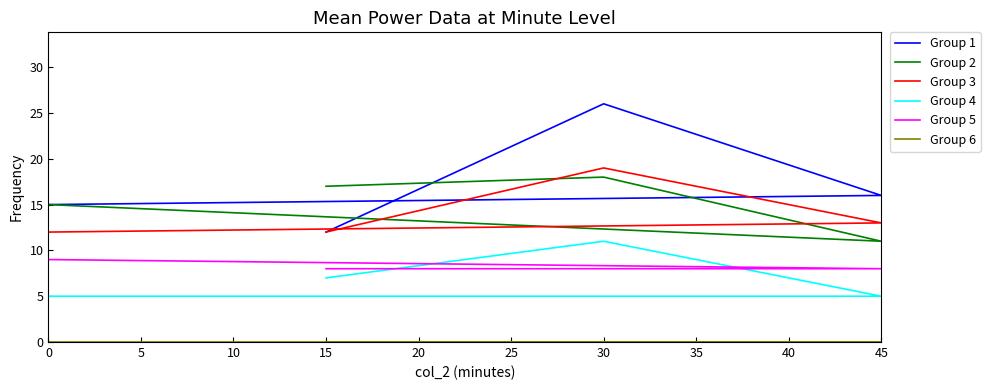

What is the average value of the Group 4 series?

7